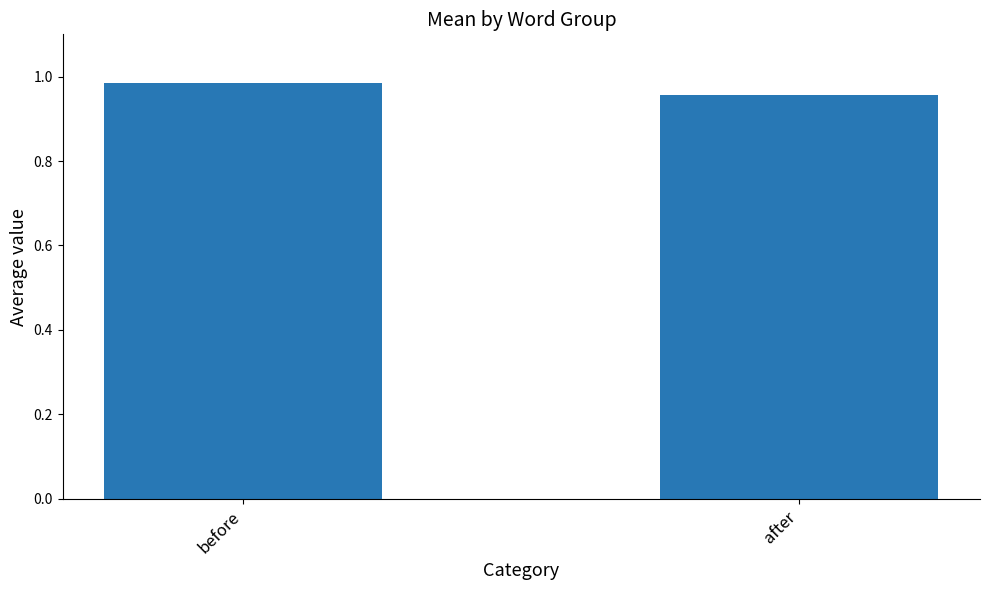

Which has a higher value, after or before?

before